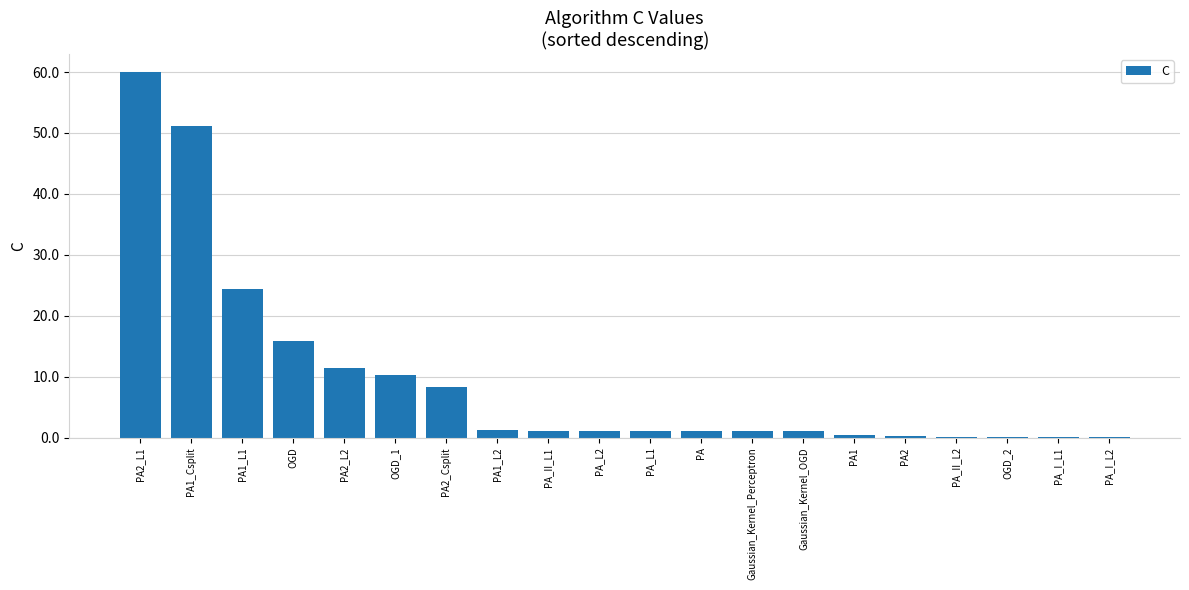

True or false: the data shows 1.0 at PA_L2.

True